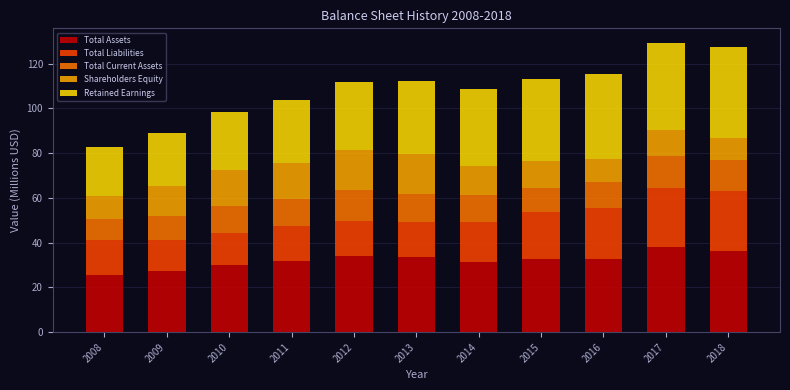

What is the minimum value for Total Assets?

25.5